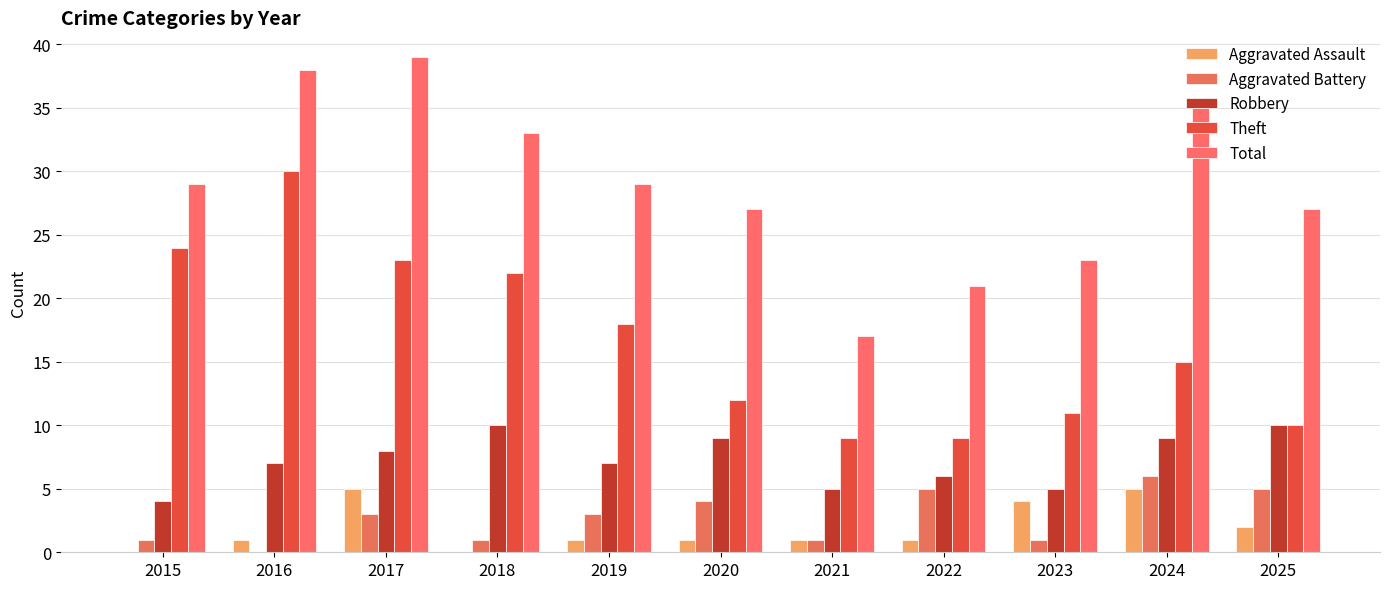

Which series has the widest spread of values?

Total